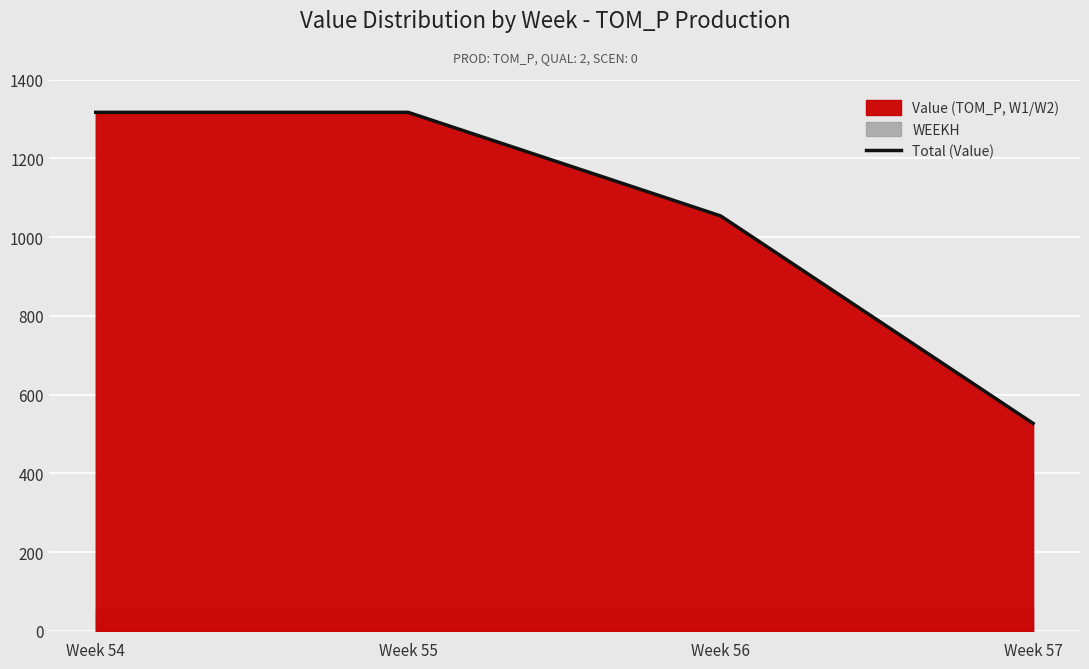

Reading left to right, what are all the values shown in this chart?

1316.6	1316.6	1053.6	526.8